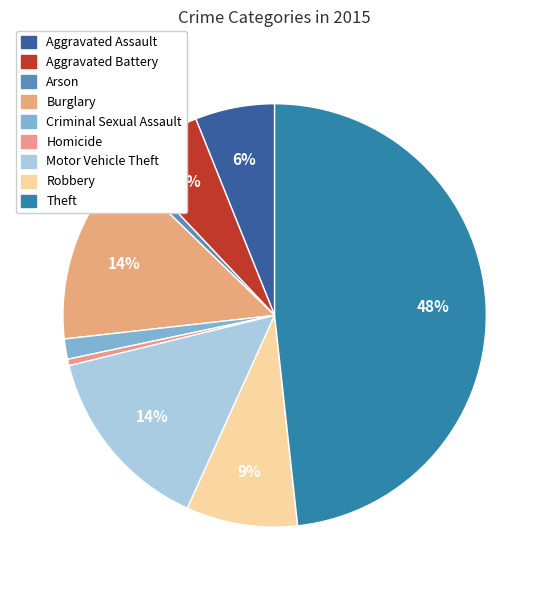

What portion of the pie excludes Arson?

99.3%